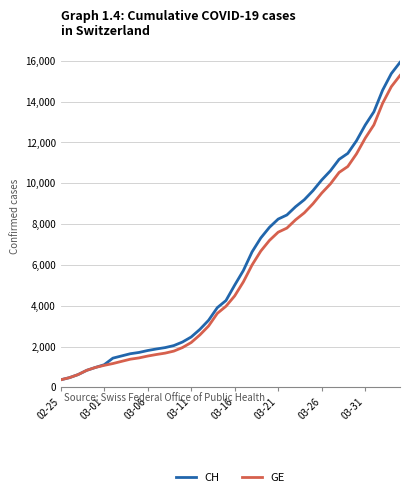

What is the highest value of the GE series?

15284